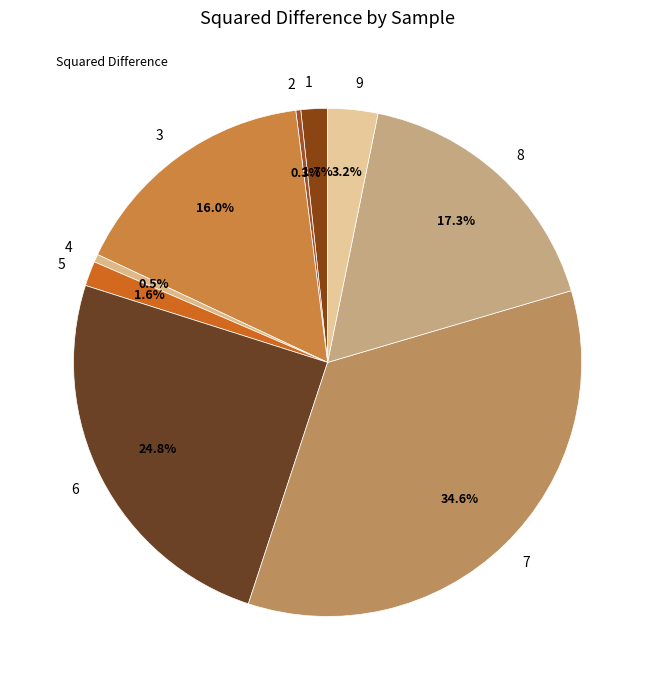

Between 3 and 5, which is larger?

3